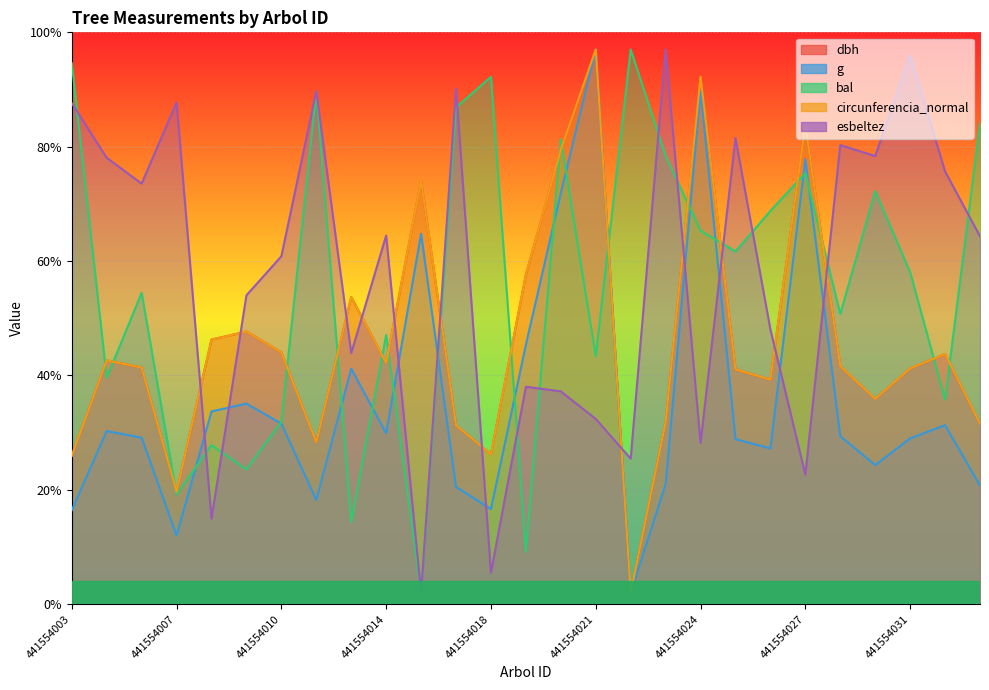

What is the smallest value displayed?

2.0